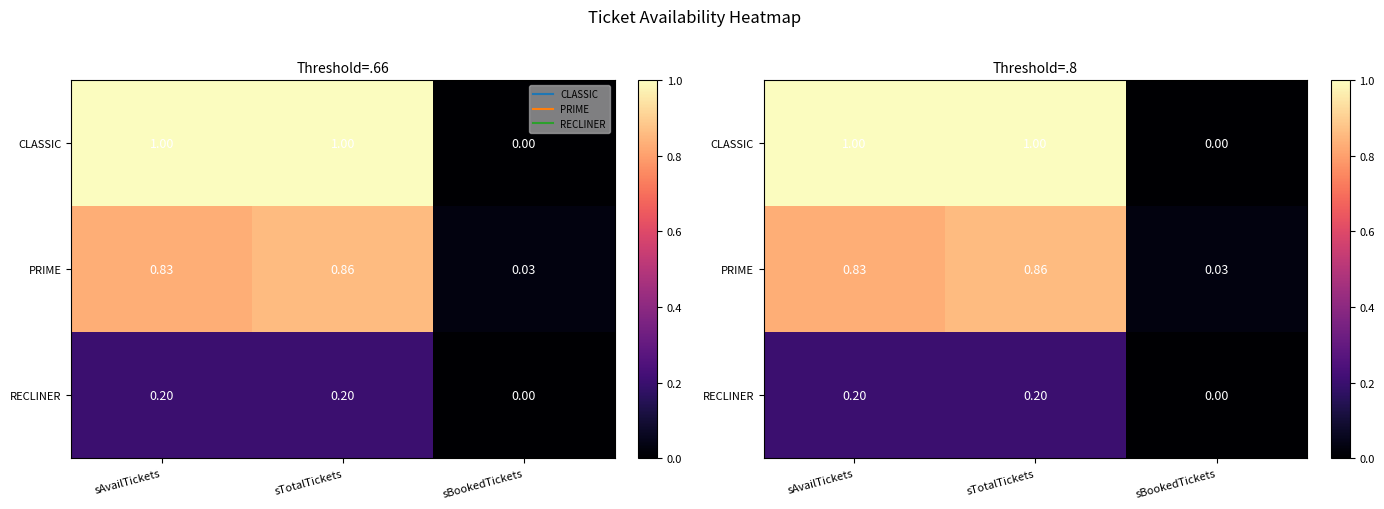

List the labels in order of CLASSIC value, smallest first.

sBookedTickets, sAvailTickets, sTotalTickets